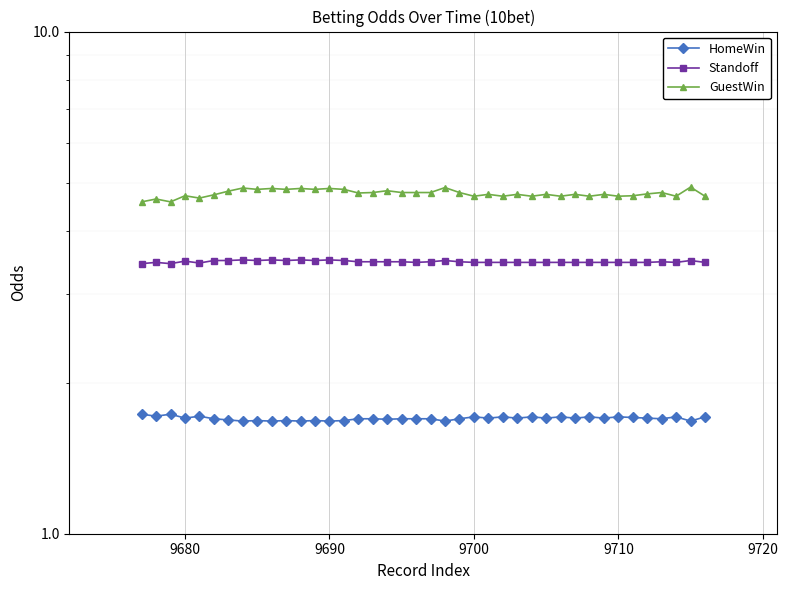

At how many categories does at least one series exceed 3?

40